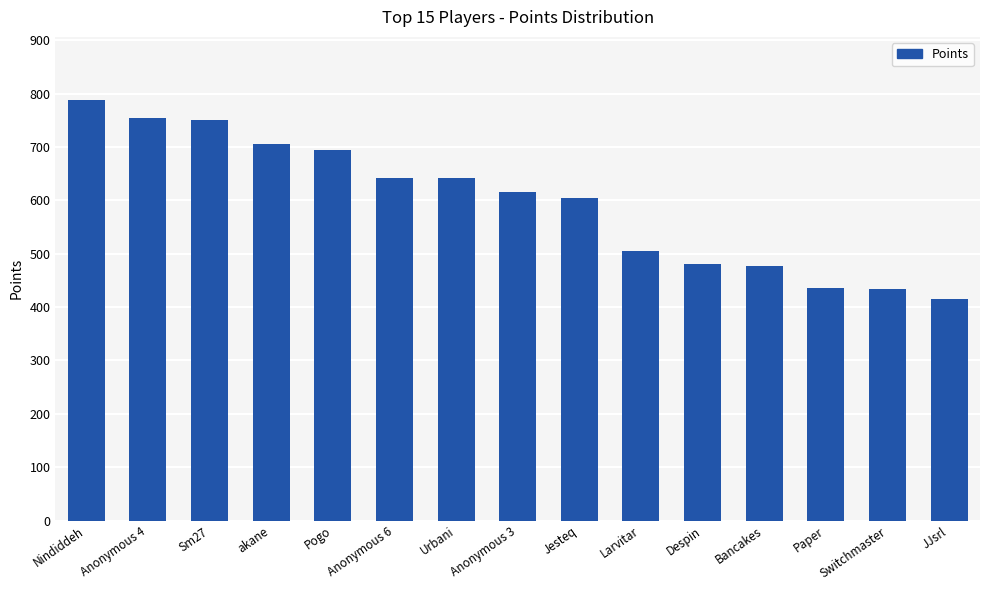

Are the bars horizontal?

No